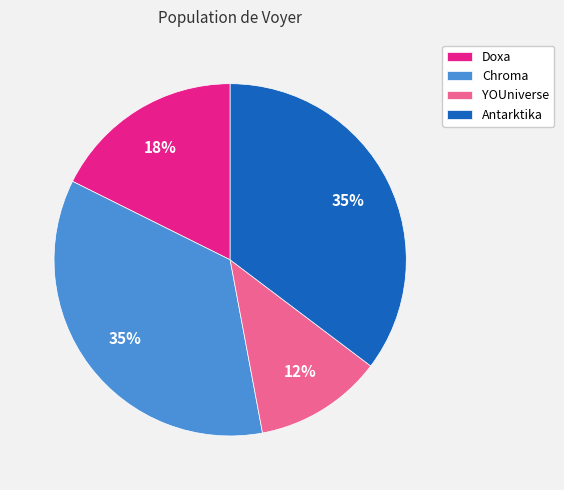

Is there any slice that represents more than half of the pie?

No